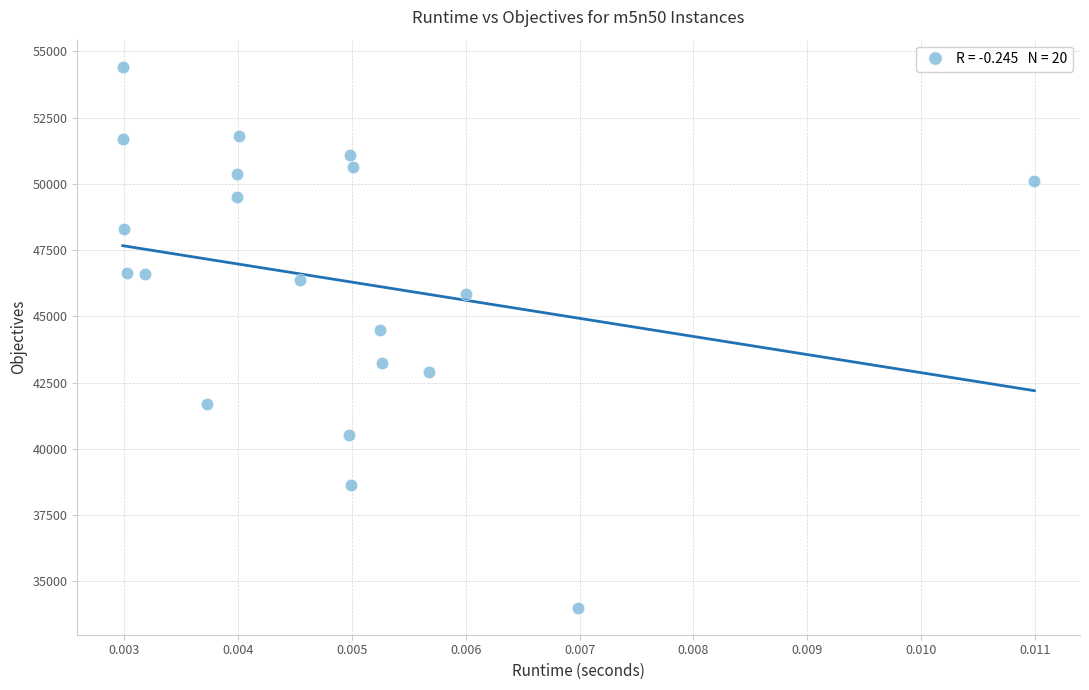

What is the range of Y values (max minus min)?

20405